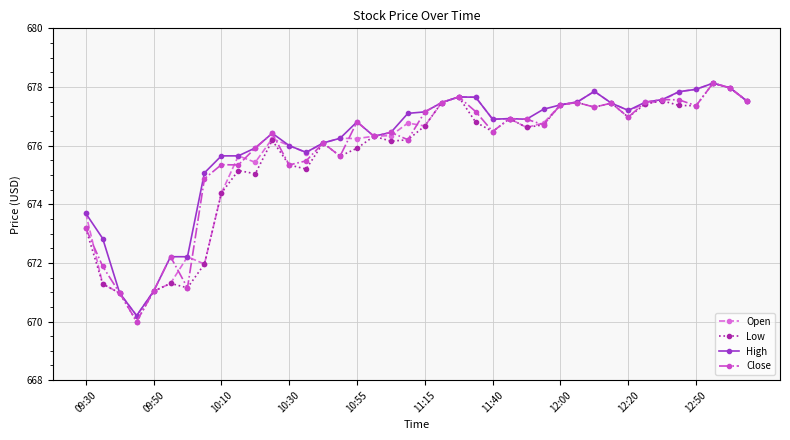

What are all the series names shown in the legend?

Open, Low, High, Close